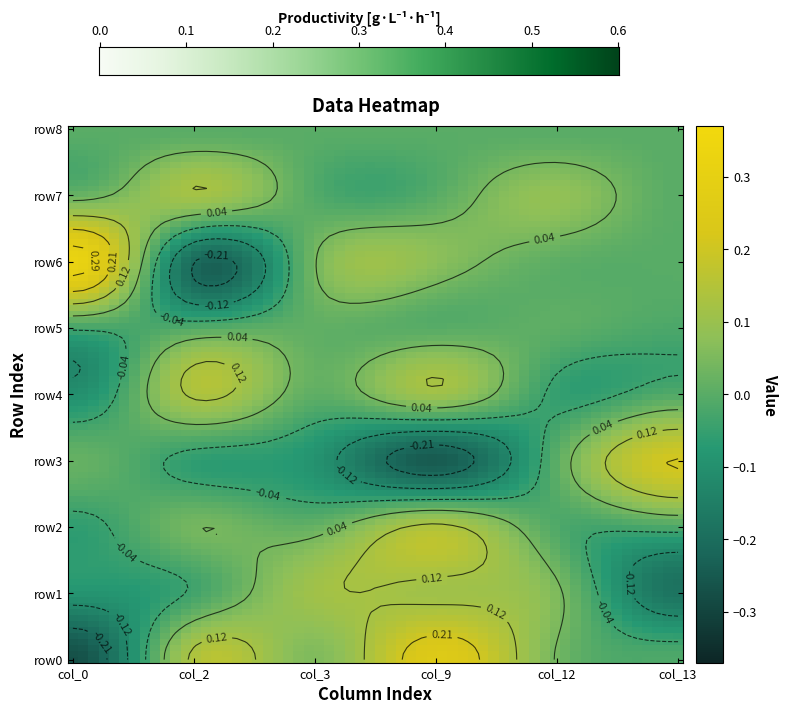

Between 1 and 2, which series saw the biggest shift?

row6